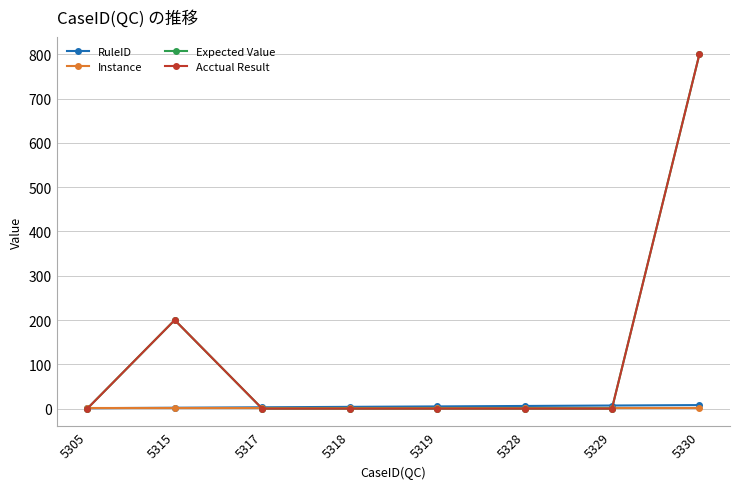

Which series has the widest spread of values?

Expected Value